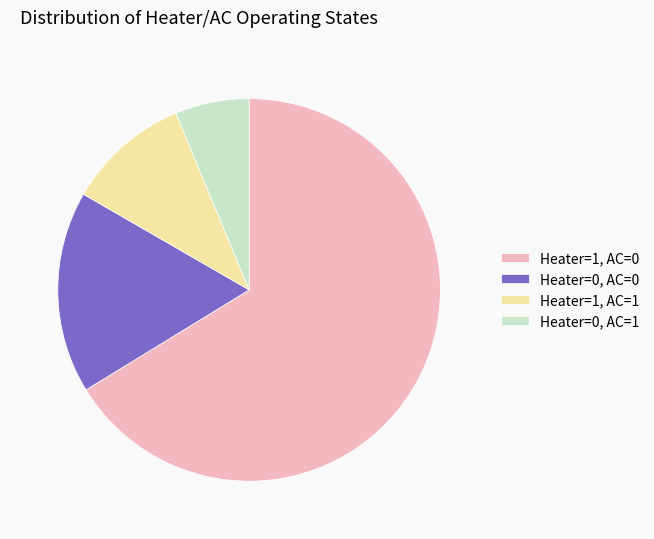

Does Heater=1, AC=0 represent more than half of the total?

Yes